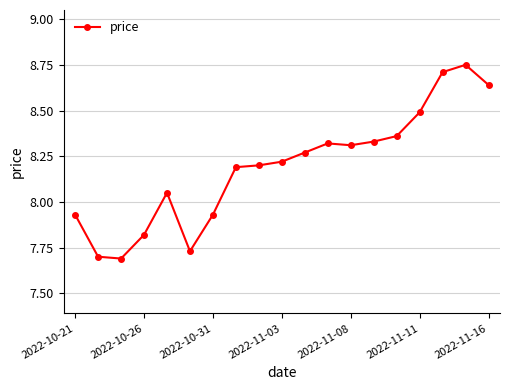

What is the difference between the maximum and minimum values?

1.1